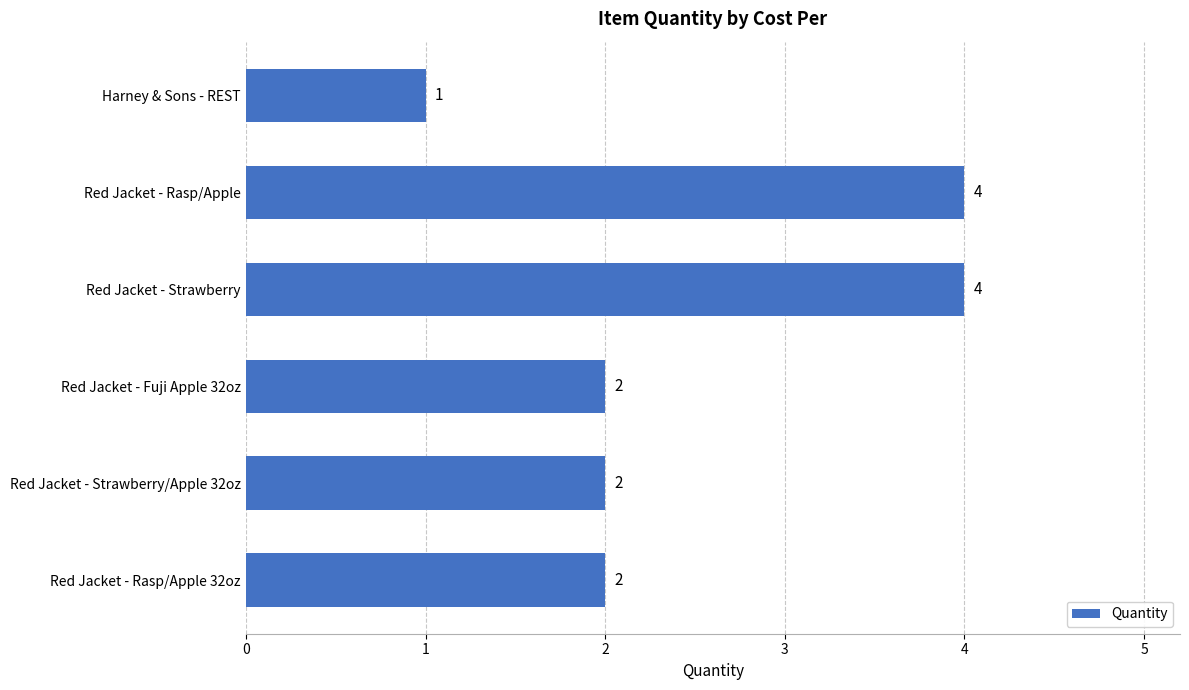

What is the difference between the second highest and minimum values?

3